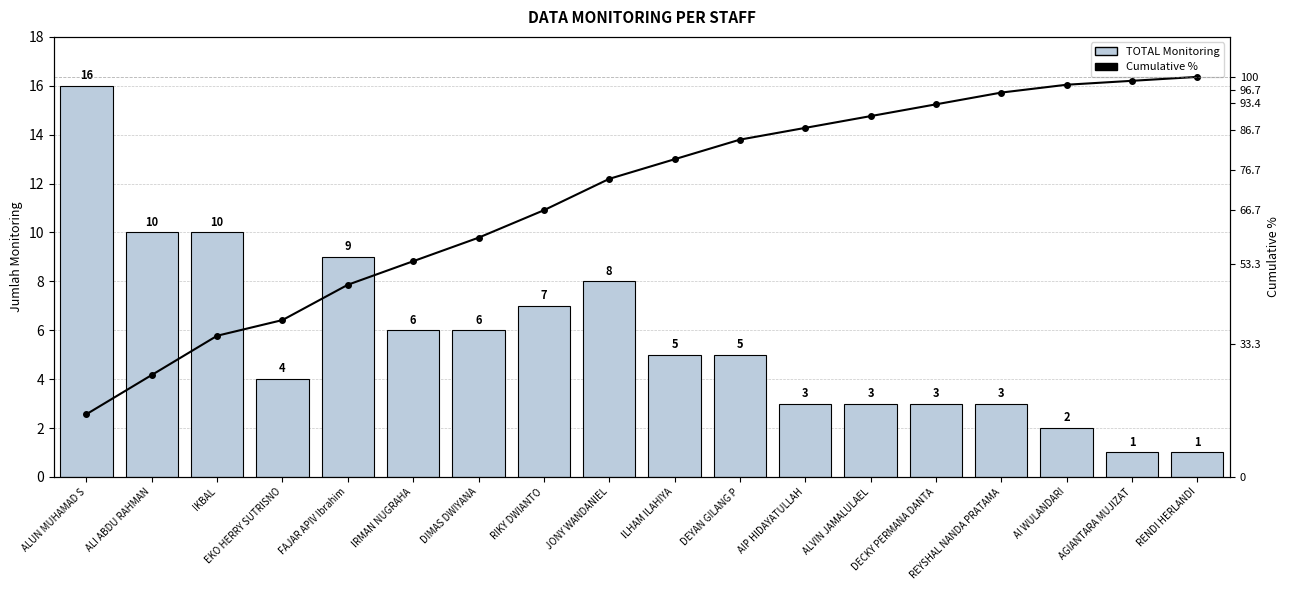

Does the chart contain stacked bars?

No